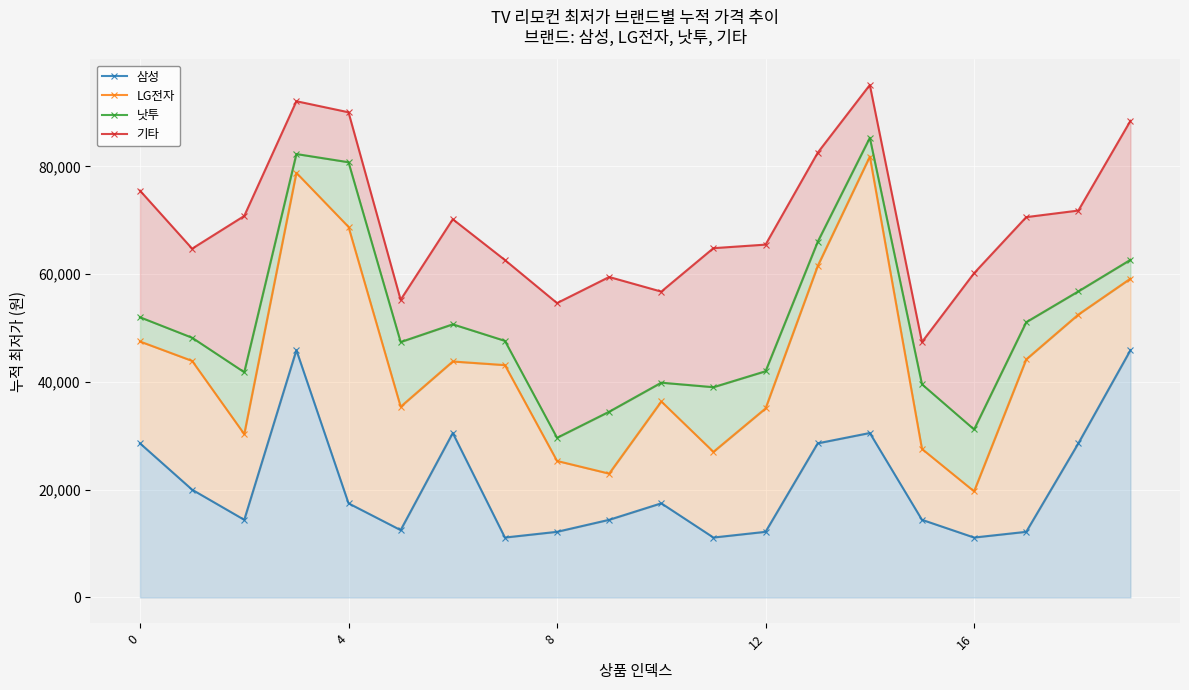

How many interior local valleys does the LG전자 series have?

5